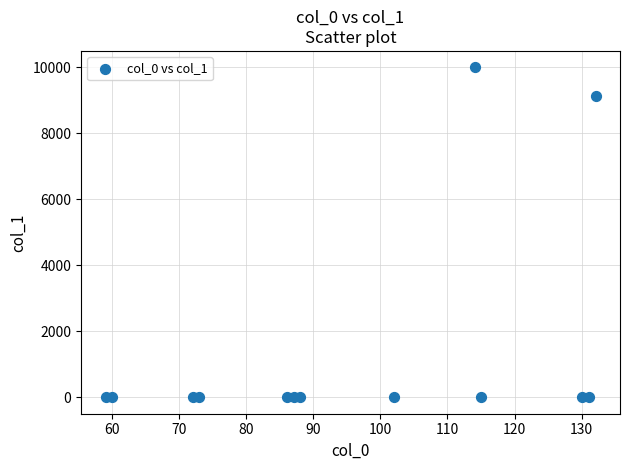

What is the range of Y values (max minus min)?

10000.0